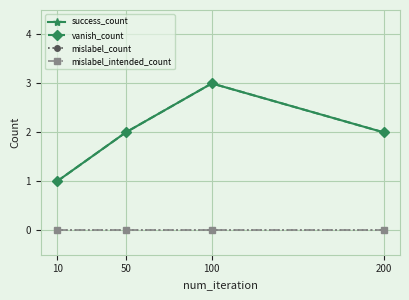

What is the sum of all success_count values?

8